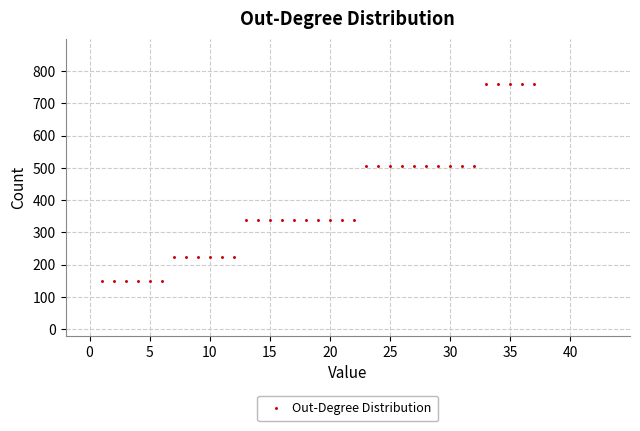

What is the range of Y values (max minus min)?

609.4